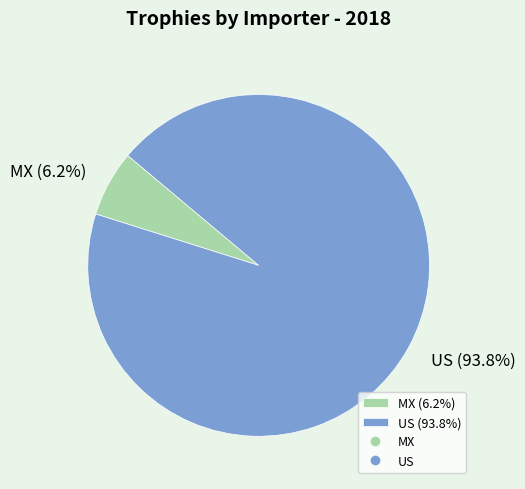

To the nearest percent, what is the average slice percentage?

50%